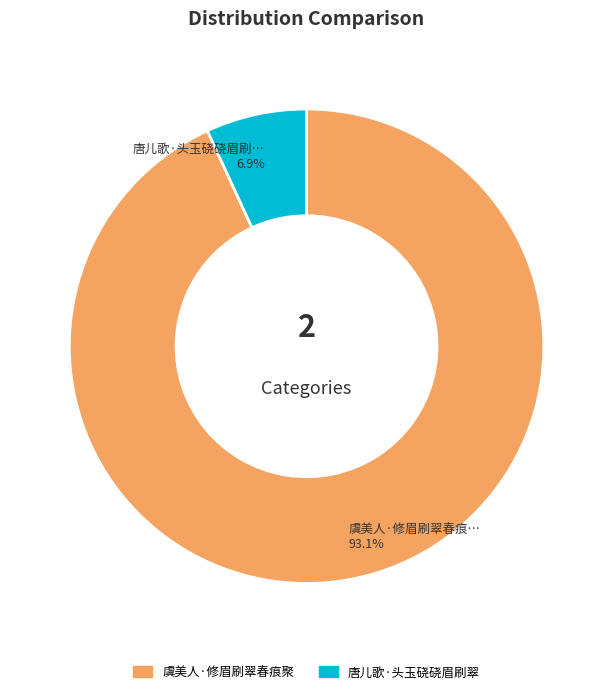

Rank the categories by value from highest to lowest.

虞美人·修眉刷翠春痕聚, 唐儿歌·头玉硗硗眉刷翠